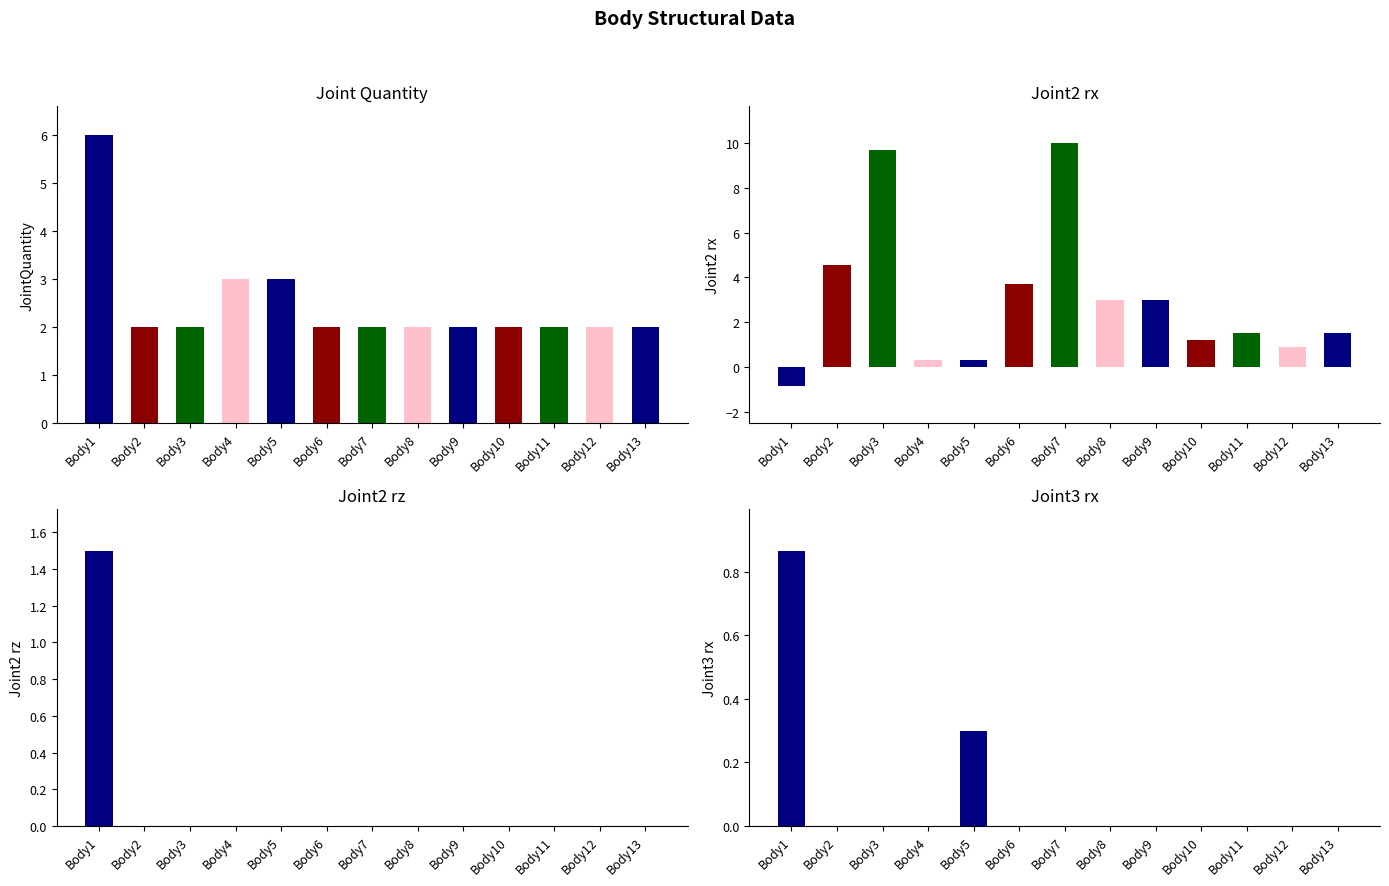

Which category has the lowest value in the JointQuantity series?

Body2